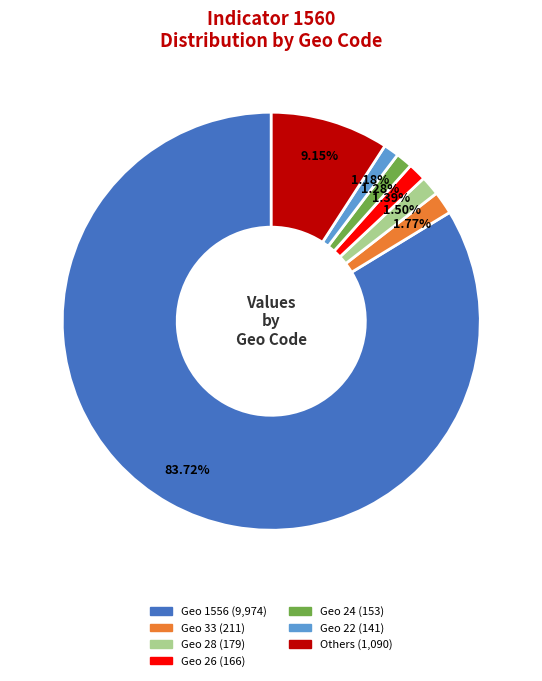

Is there any slice that represents more than half of the pie?

Yes